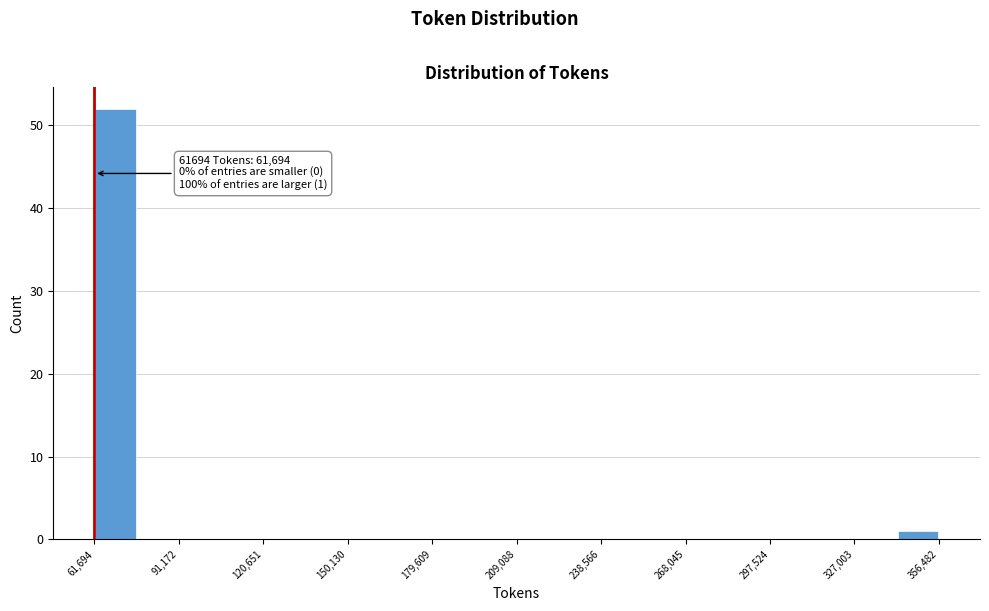

Read against the x-axis, roughly where is the centre of the tallest bar?

70000